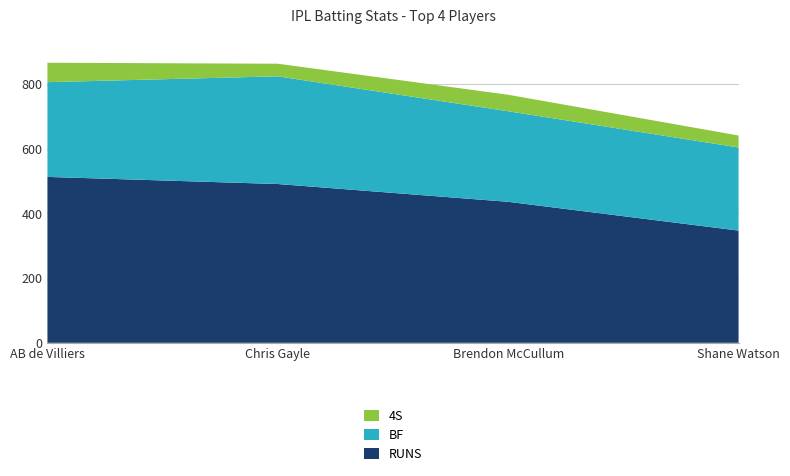

Reading right to left, what are all the values shown in this chart?

RUNS: 347	436	491	513
BF: 257	280	333	293
4S: 37	51	39	60